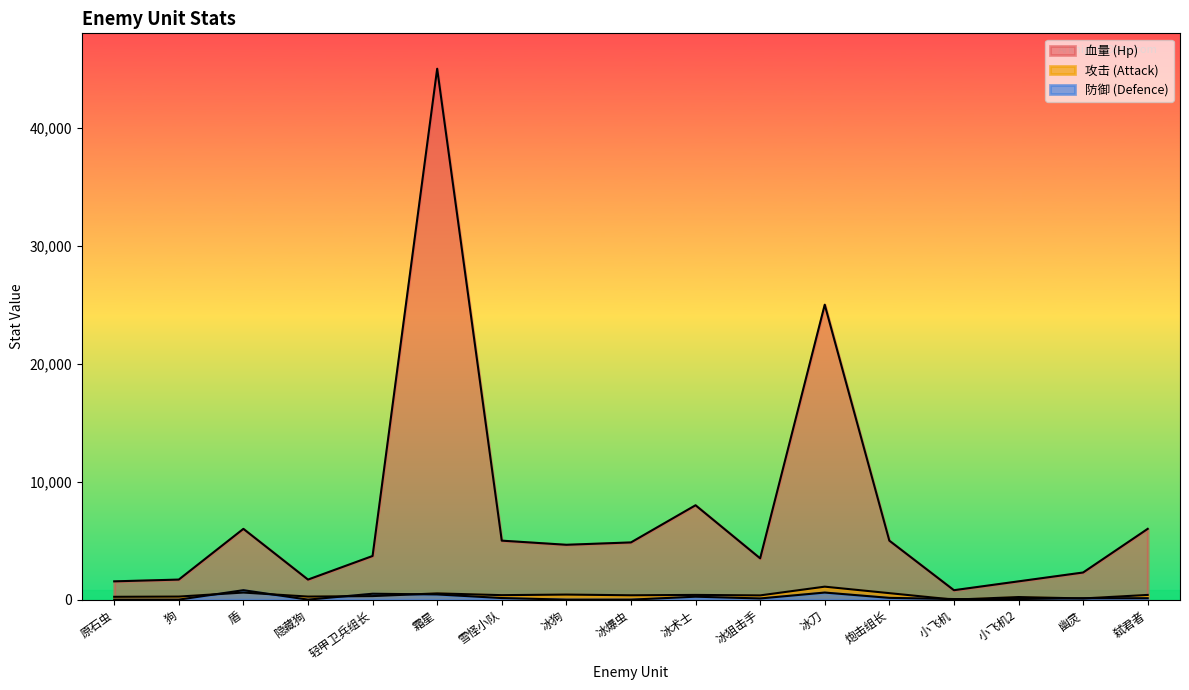

List the series in order of their peak value, highest first.

血量 (Hp), 攻击 (Attack), 防御 (Defence)